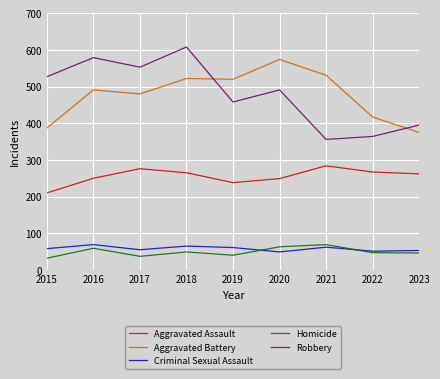

The Aggravated Battery series shows 176 at 2017. True or false?

False